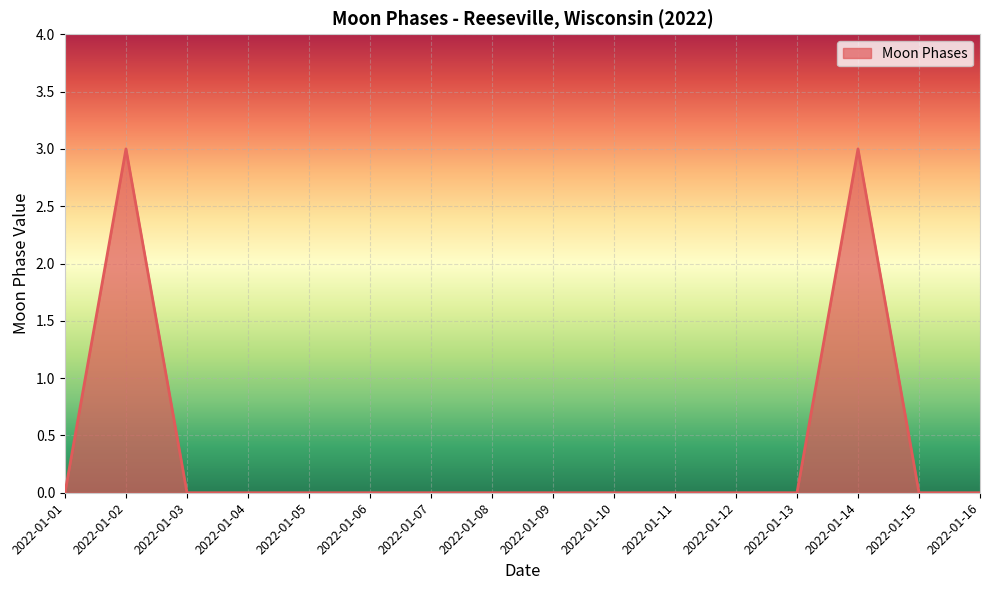

What is the maximum value shown in the chart?

3